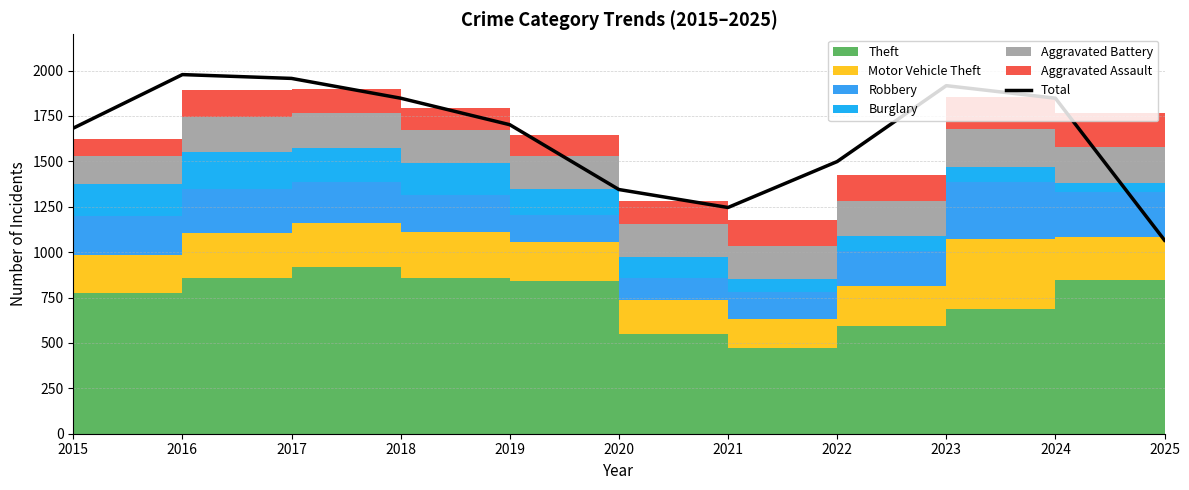

What is the difference between the values at 2015 and 2016?

295